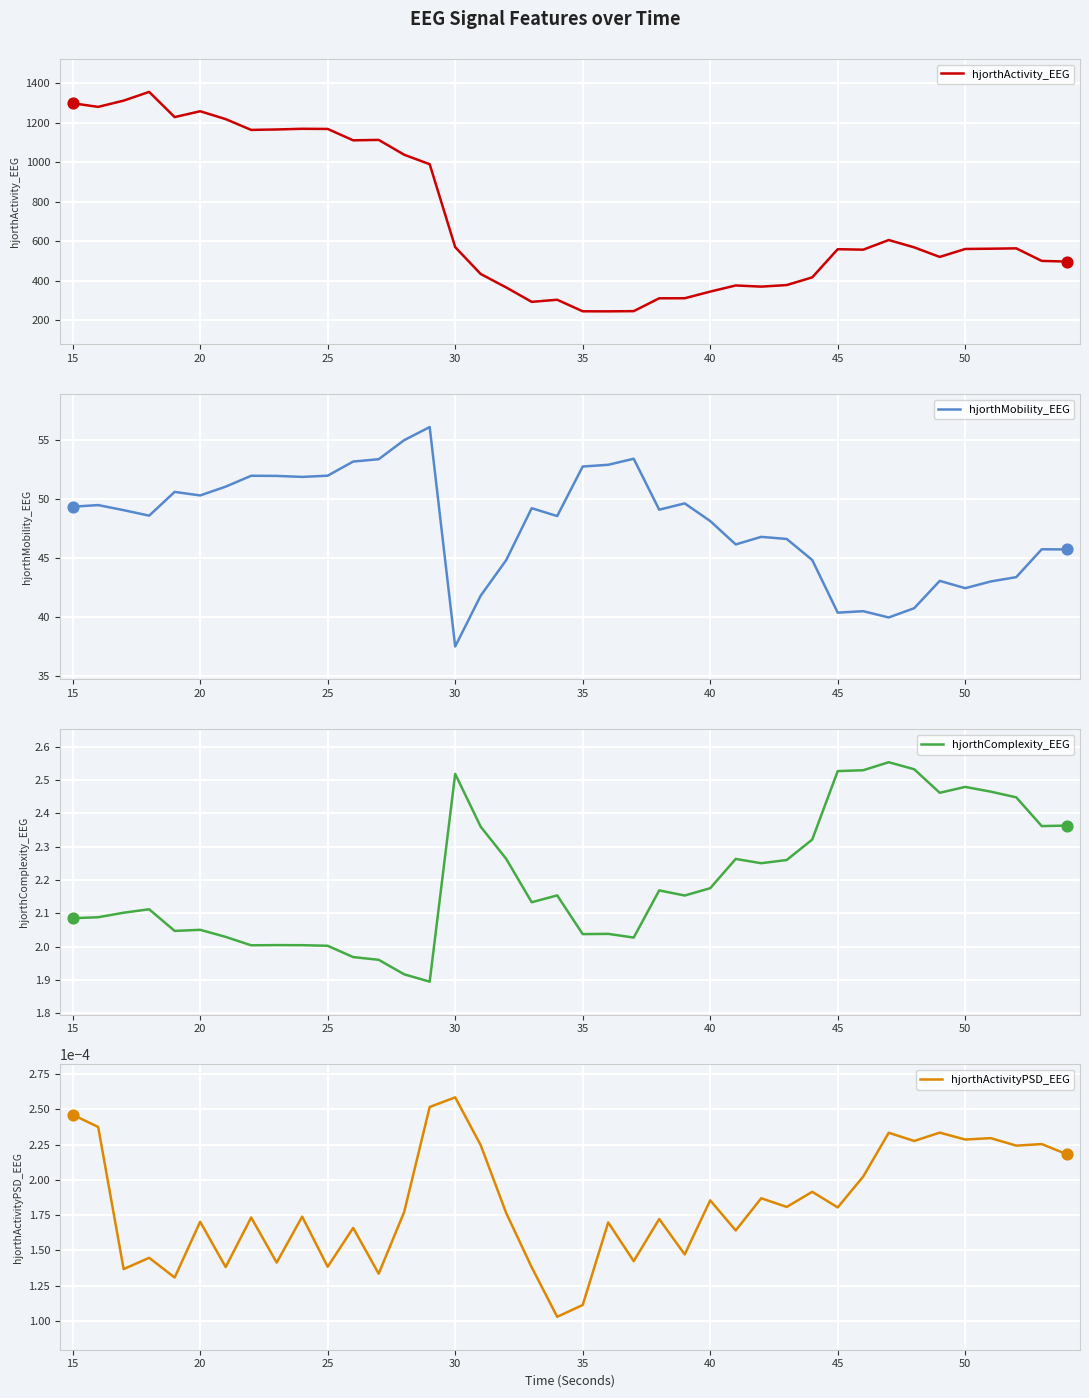

The value of hjorthActivity_EEG at 40 is 202.7. True or false?

False